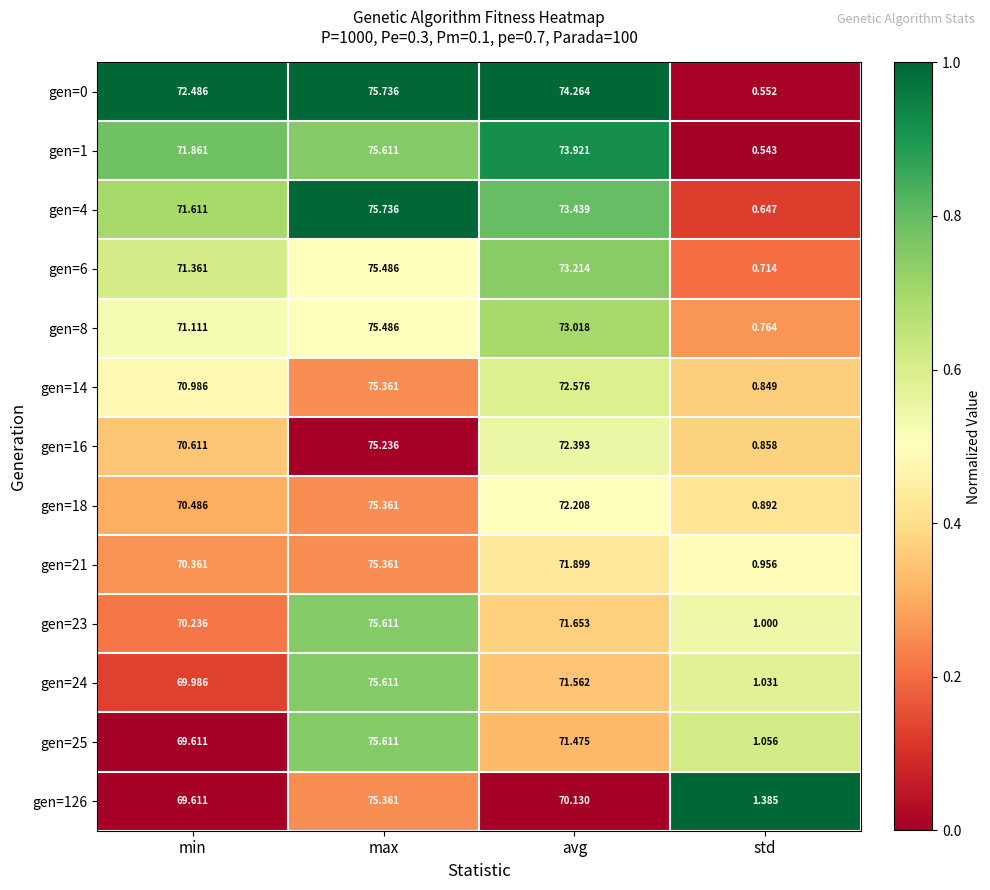

List the labels in order of gen=14 value, smallest first.

std, min, avg, max